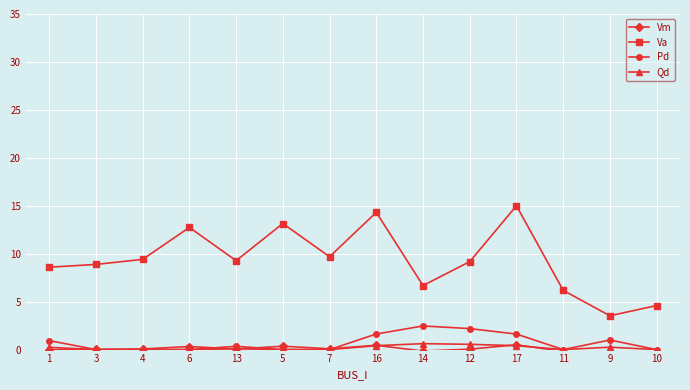

What is the label of the 4th point from the right?

17